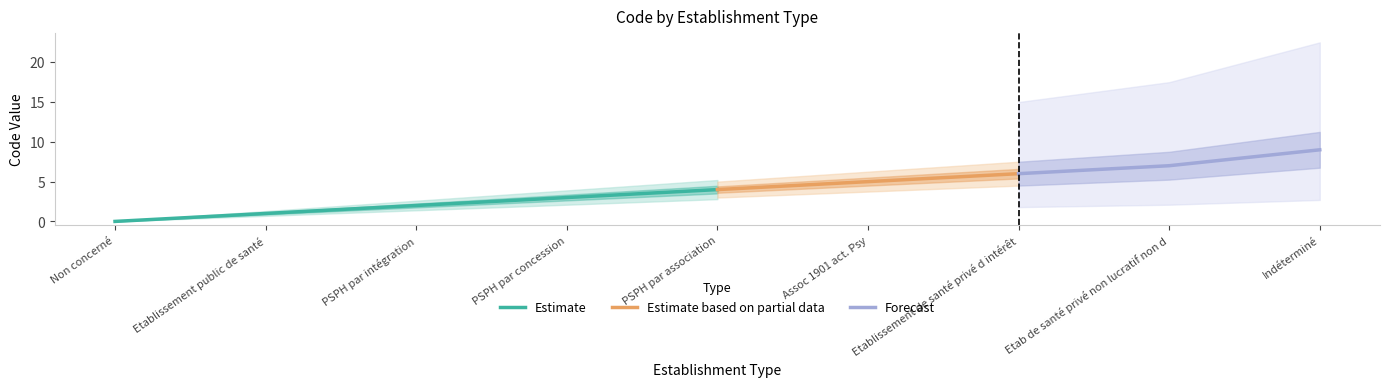

The value at PSPH par intégration is 3. True or false?

False